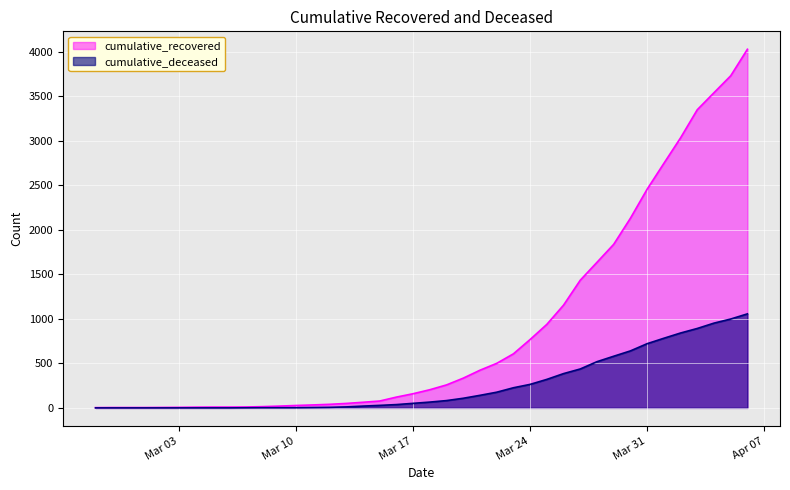

True or false: cumulative_recovered and cumulative_deceased cross at least once.

False